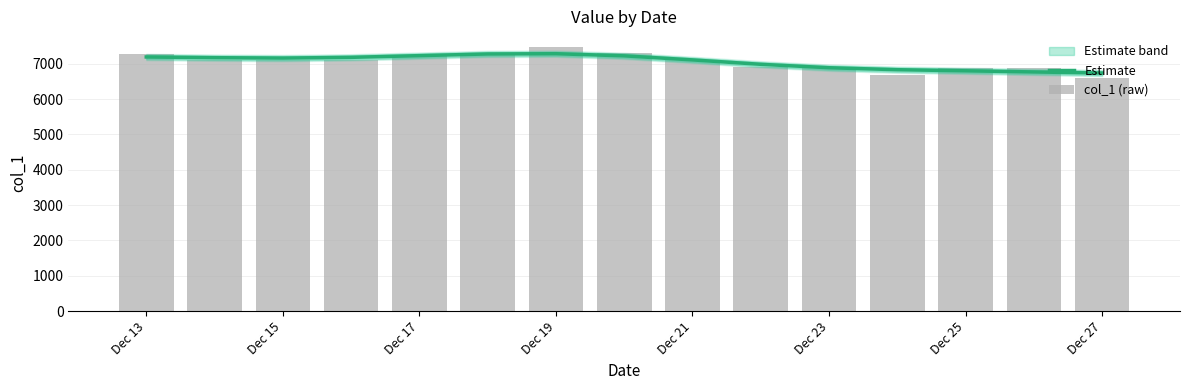

At which label does Estimate first exceed 7157?

Dec 13